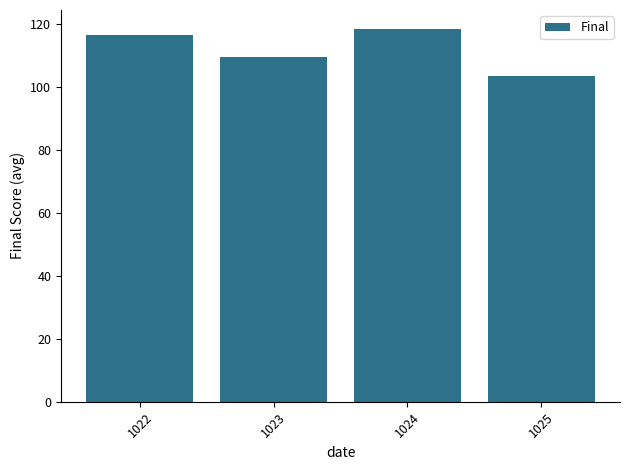

Are the bars horizontal?

No